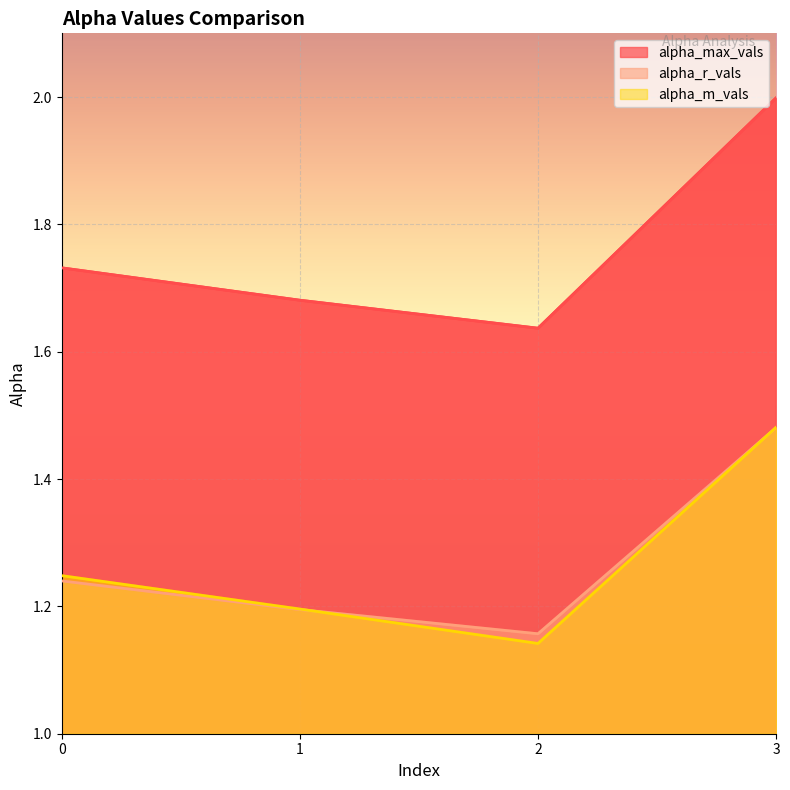

Read the alpha_m_vals value at 2.

1.1